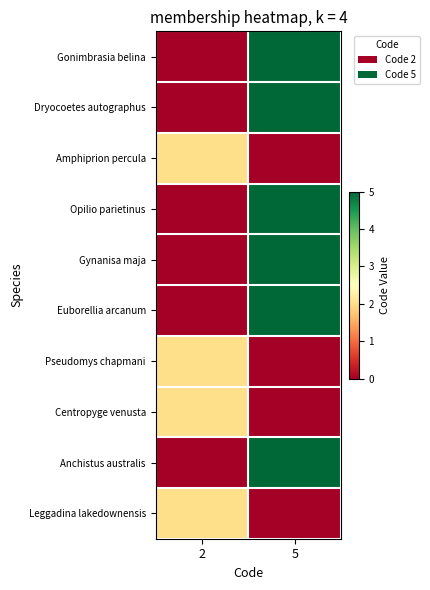

Between 2 and 5, which series saw the biggest shift?

Gonimbrasia belina